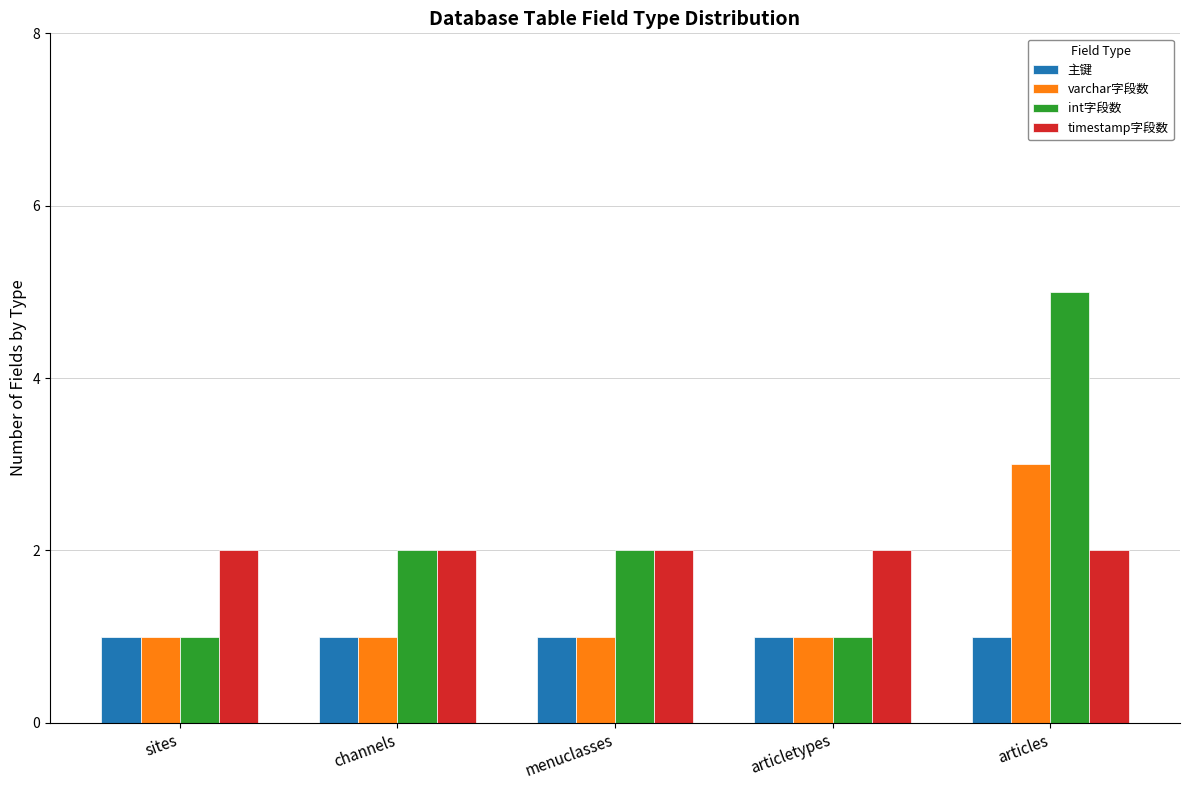

What is the approximate value of timestamp字段数 at sites?

2